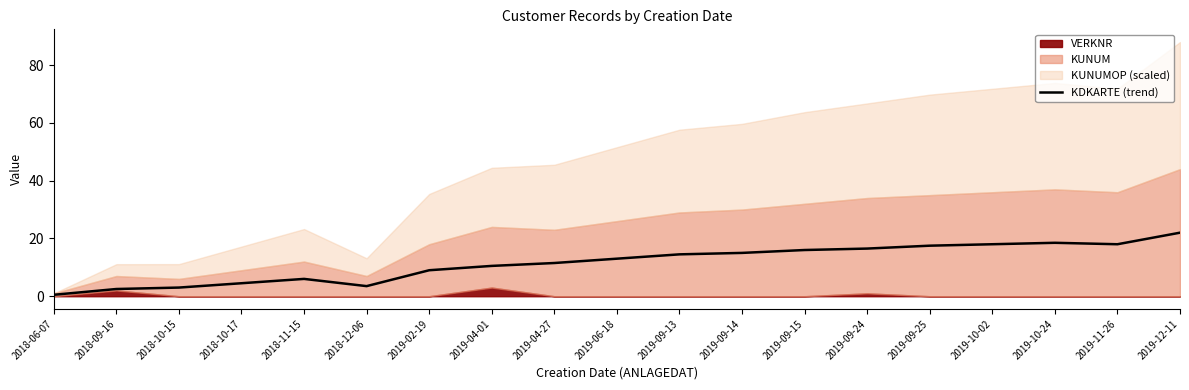

List the labels in order of value, smallest first.

2018-06-07, 2018-09-16, 2018-10-15, 2018-12-06, 2018-10-17, 2018-11-15, 2019-02-19, 2019-04-01, 2019-04-27, 2019-06-18, 2019-09-13, 2019-09-14, 2019-09-15, 2019-09-24, 2019-09-25, 2019-10-02, 2019-11-26, 2019-10-24, 2019-12-11